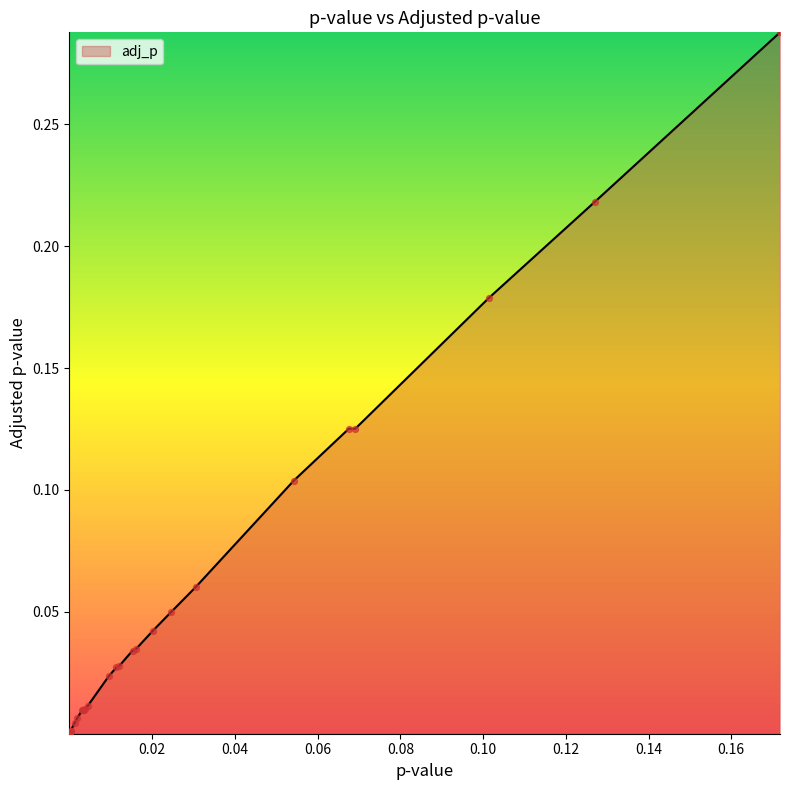

Is this an area chart (filled region under the line)?

Yes